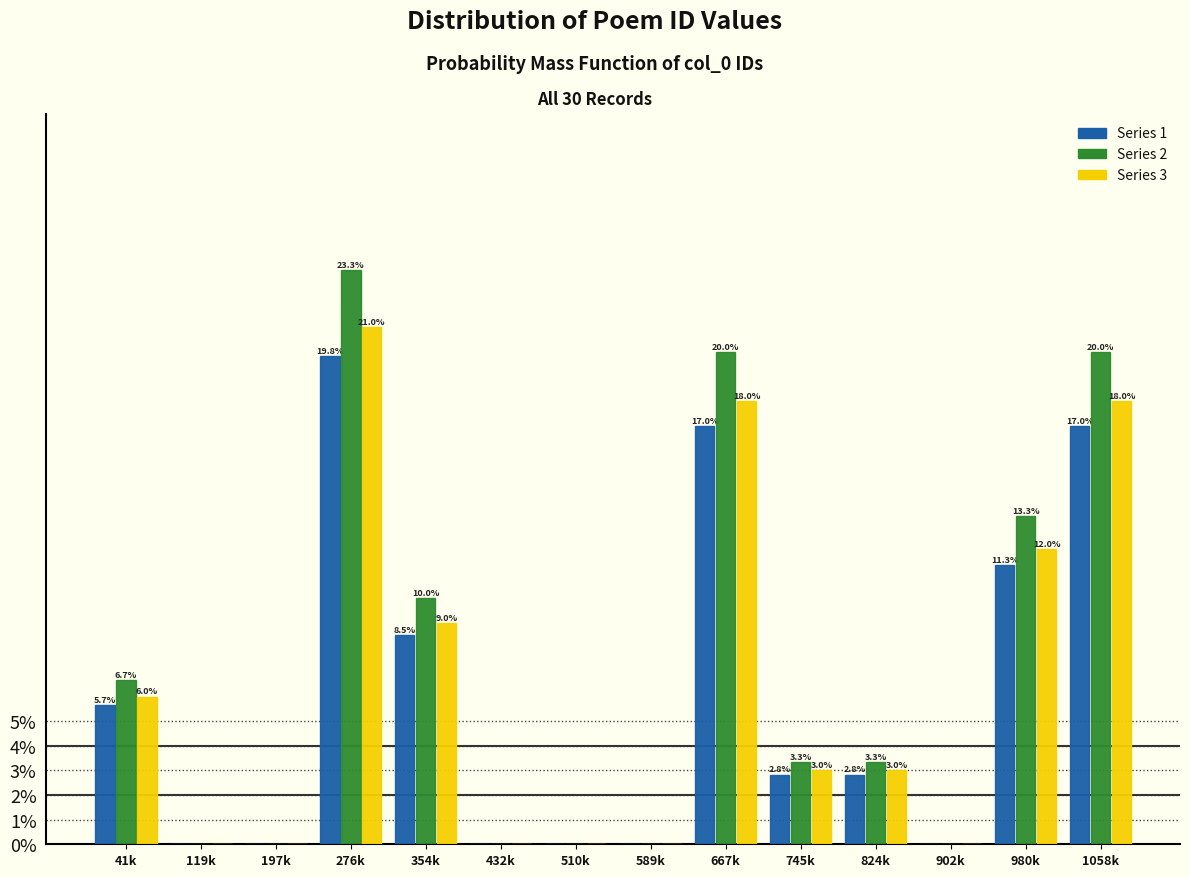

Reading left to right, what are all the values shown in this chart?

Series 1: 41k=5.7	119k=0.0	197k=0.0	276k=19.8	354k=8.5	432k=0.0	510k=0.0	589k=0.0	667k=17.0	745k=2.8	824k=2.8	902k=0.0	980k=11.3	1058k=17.0
Series 2: 41k=6.7	119k=0.0	197k=0.0	276k=23.3	354k=10.0	432k=0.0	510k=0.0	589k=0.0	667k=20.0	745k=3.3	824k=3.3	902k=0.0	980k=13.3	1058k=20.0
Series 3: 41k=6.0	119k=0.0	197k=0.0	276k=21.0	354k=9.0	432k=0.0	510k=0.0	589k=0.0	667k=18.0	745k=3.0	824k=3.0	902k=0.0	980k=12.0	1058k=18.0